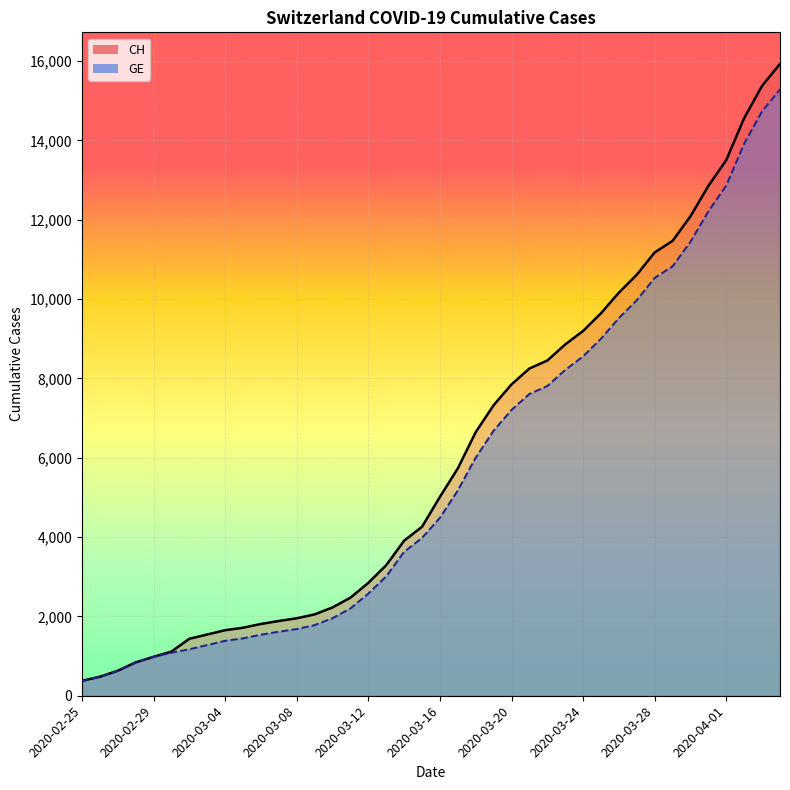

Reading left to right, what are all the values shown in this chart?

CH: 375	479	630	840	981	1113	1436	1544	1652	1715	1809	1885	1952	2051	2226	2472	2845	3291	3908	4259	5012	5731	6644	7323	7847	8249	8449	8855	9196	9642	10162	10613	11175	11467	12086	12852	13505	14561	15375	15926
GE: 375	479	630	840	981	1083	1171	1278	1384	1447	1538	1614	1681	1780	1955	2201	2574	3010	3627	3978	4485	5174	6002	6681	7205	7607	7807	8213	8554	9000	9520	9971	10533	10825	11444	12210	12863	13919	14733	15284